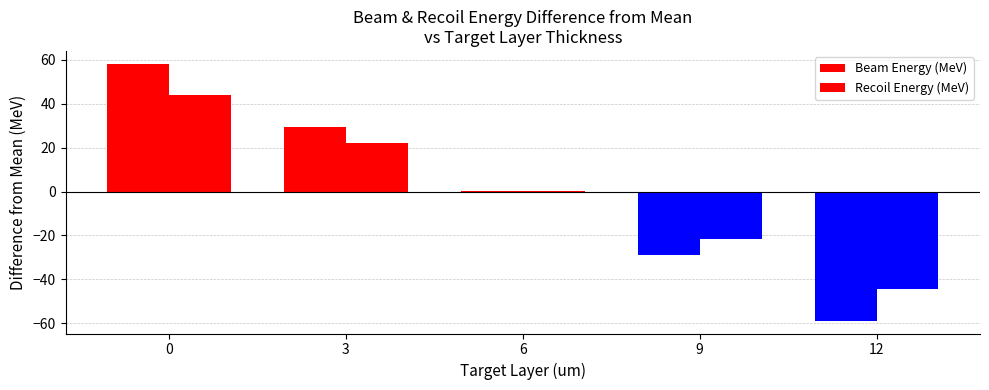

Which category has the lowest value in the Recoil Energy (MeV) series?

12